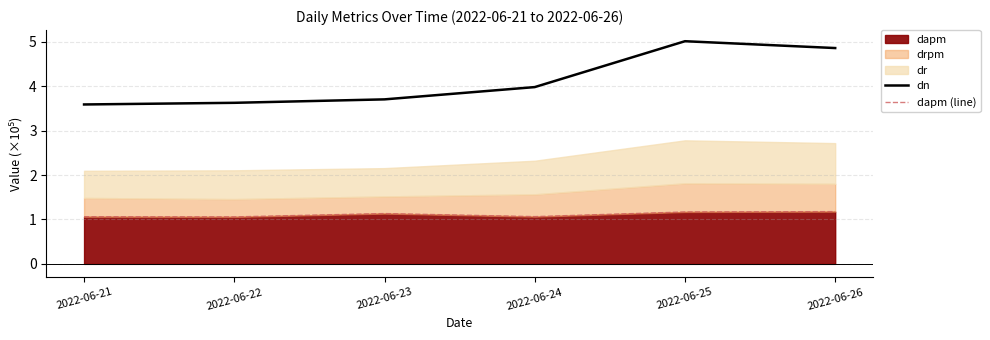

The dapm (line) series shows 1.9 at 2022-06-21. True or false?

False